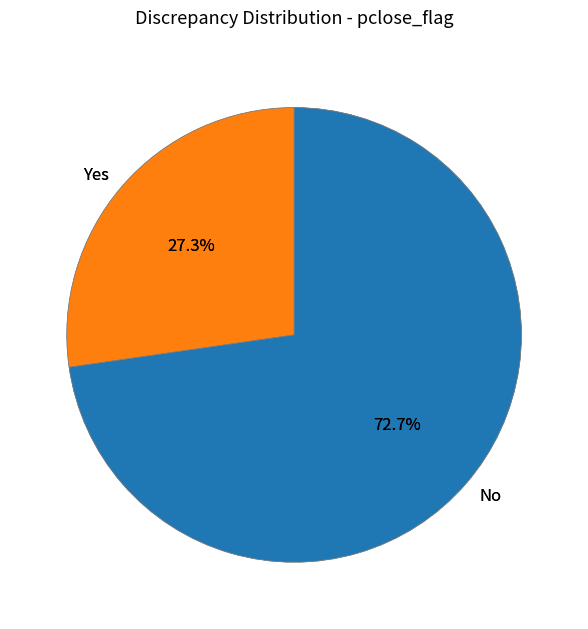

How much of the chart is everything except 212?

100.0%